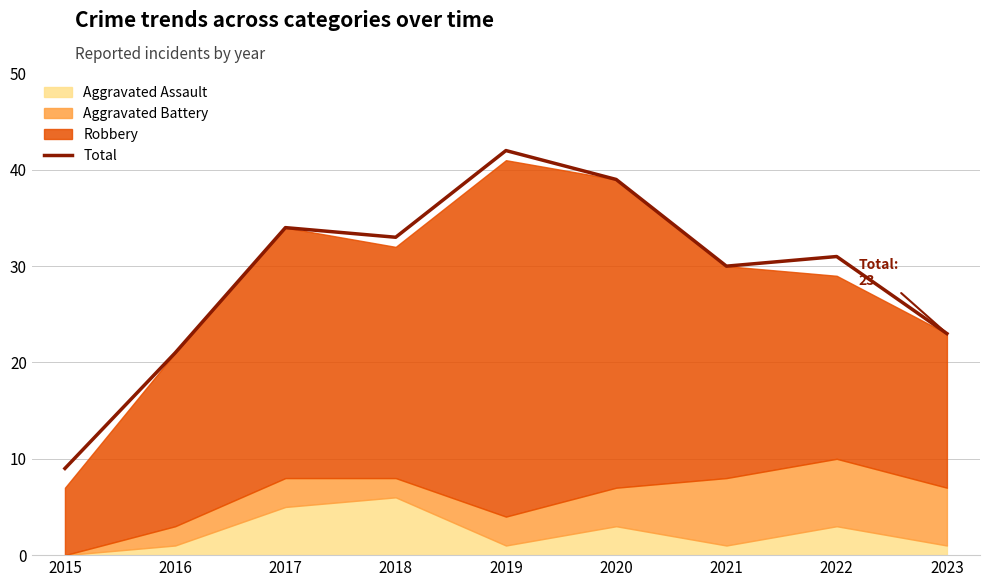

What is the change in value from 2019 to 2022?

-11